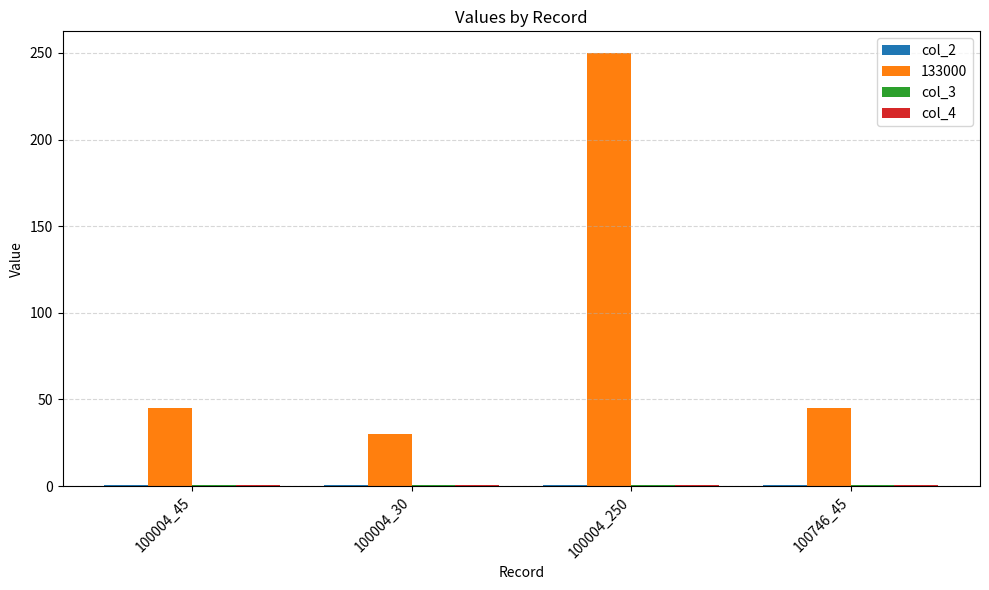

What is the maximum value for 133000?

250.0